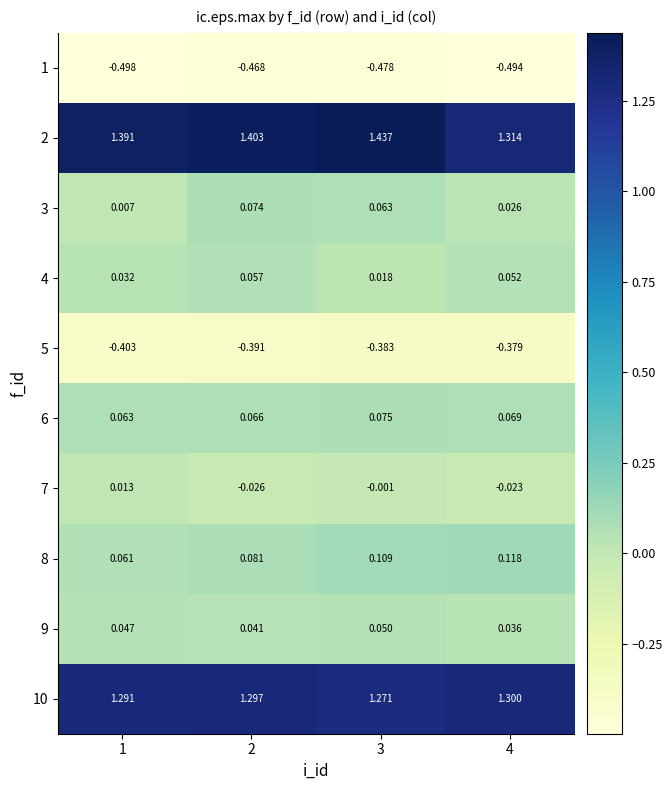

Is the value of 5 at 1 greater than the value of 4 at 4?

No